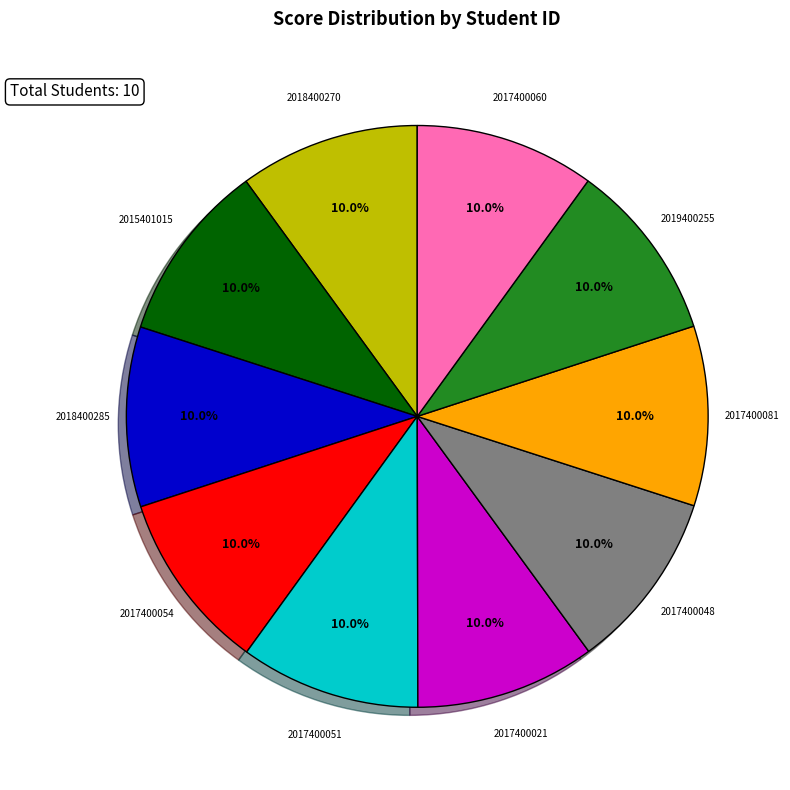

Does any single category account for the majority?

No